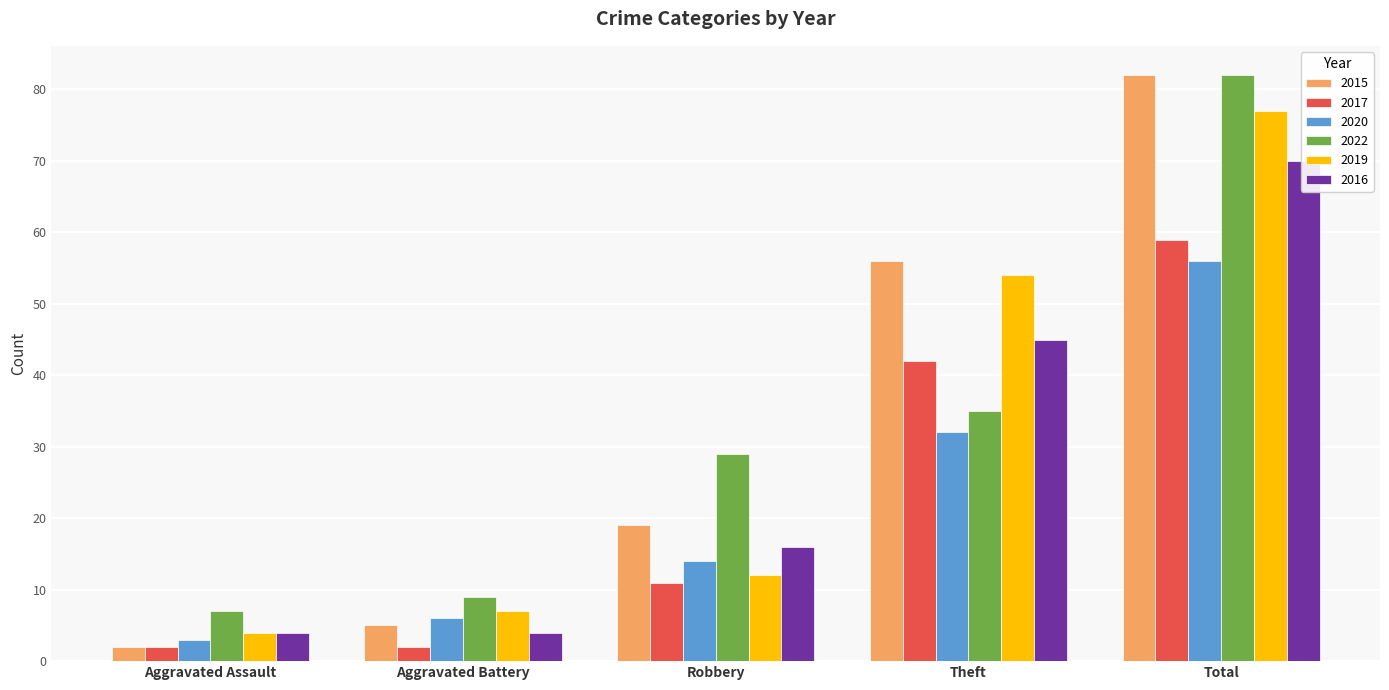

What is the label of the 4th bar from the right?

Aggravated Battery